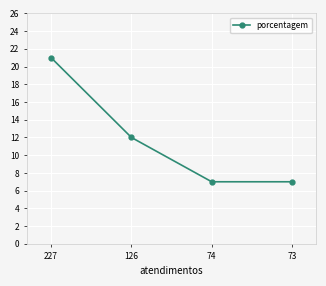

What is the maximum value shown in the chart?

21